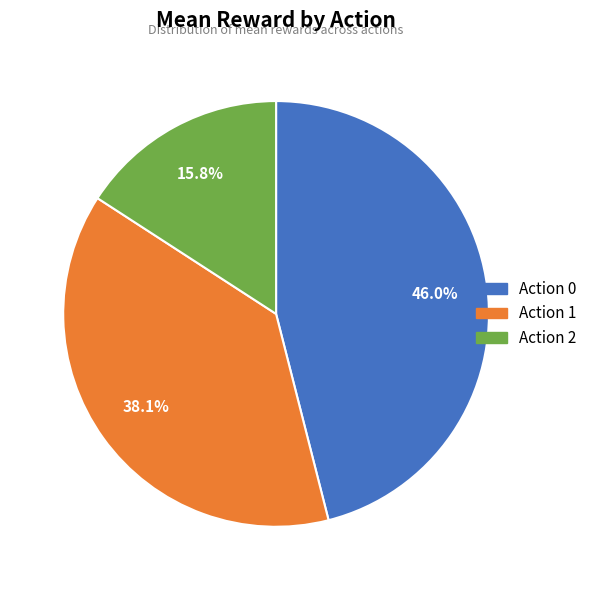

Which slice is the largest?

Action 0